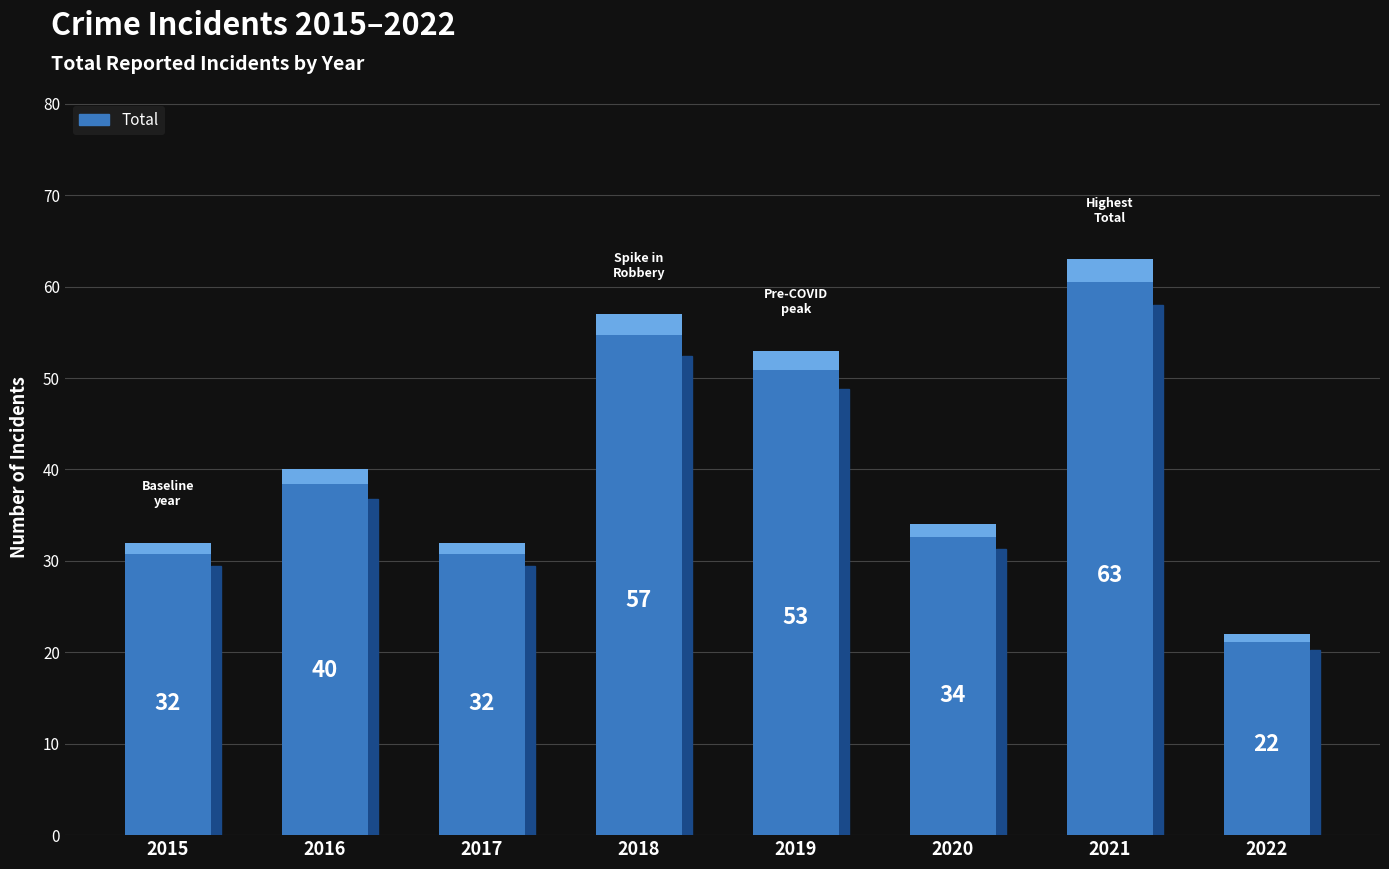

Does the chart contain stacked bars?

No